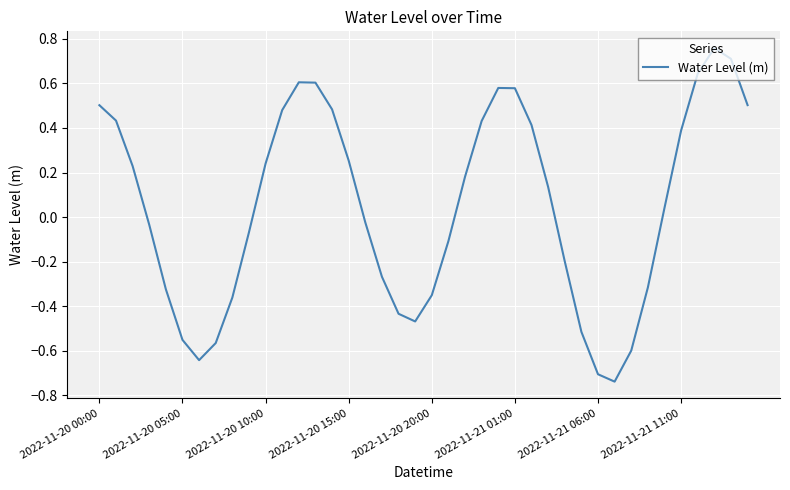

How many values are below zero?

19